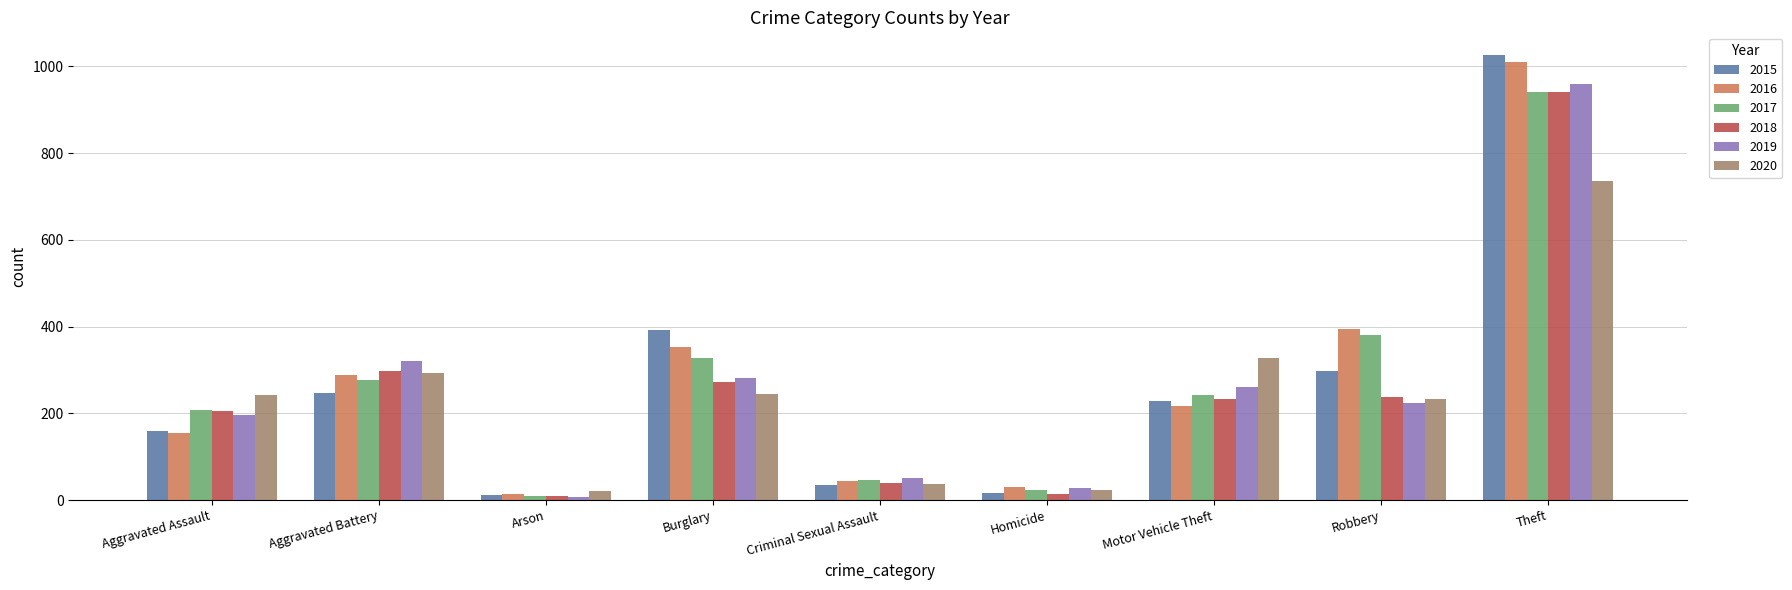

The value of 2019 at Aggravated Battery is 321. True or false?

True